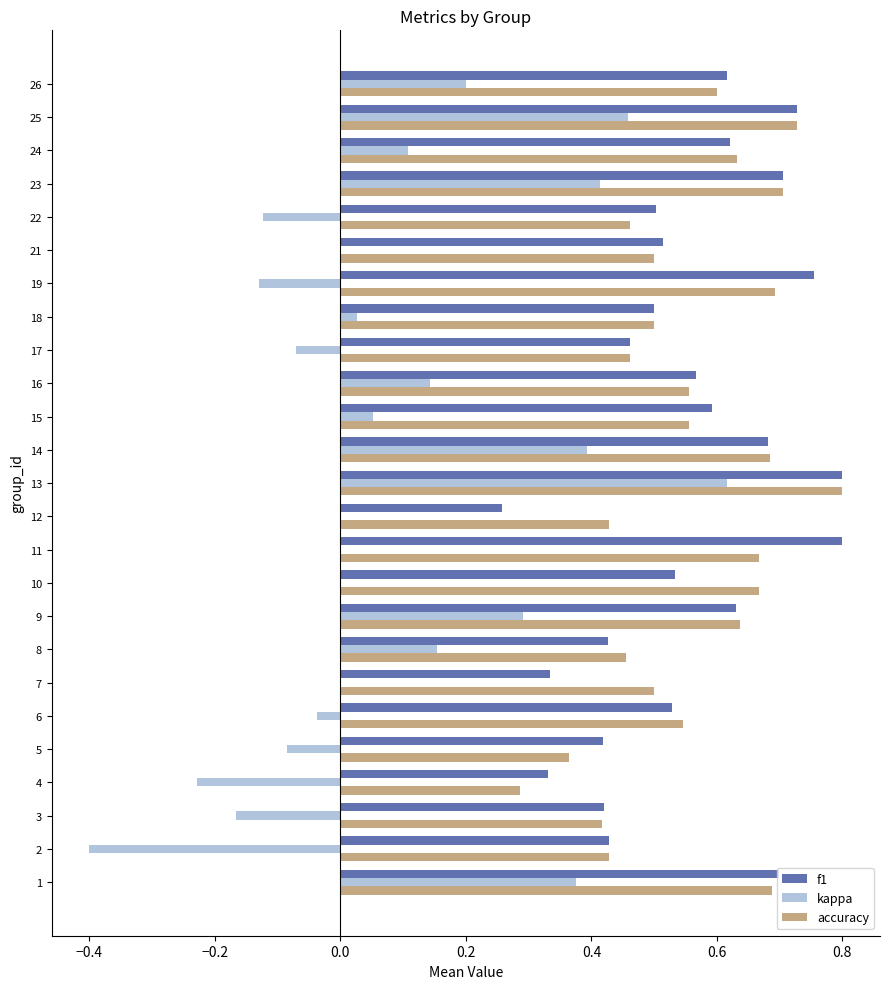

True or false: f1 has a value of 0.7 at 6.

False